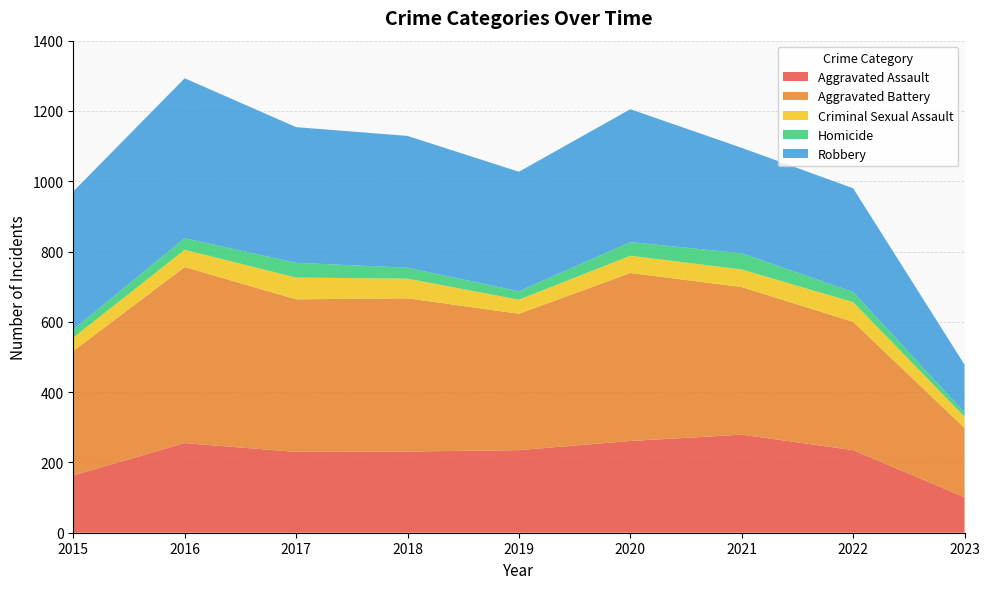

Reading right to left, extract all data points from this chart.

Aggravated Assault: 2023=101	2022=235	2021=279	2020=261	2019=235	2018=231	2017=230	2016=255	2015=163
Aggravated Battery: 2023=197	2022=365	2021=420	2020=478	2019=388	2018=436	2017=434	2016=501	2015=354
Criminal Sexual Assault: 2023=32	2022=56	2021=50	2020=49	2019=40	2018=56	2017=62	2016=49	2015=38
Homicide: 2023=12	2022=29	2021=46	2020=39	2019=24	2018=31	2017=42	2016=33	2015=23
Robbery: 2023=136	2022=295	2021=300	2020=378	2019=340	2018=375	2017=386	2016=455	2015=393